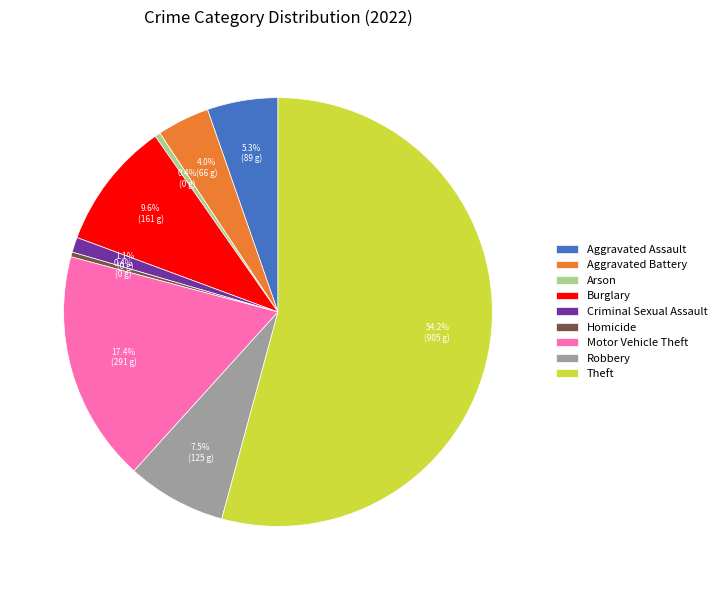

Count the number of slices in the pie.

9